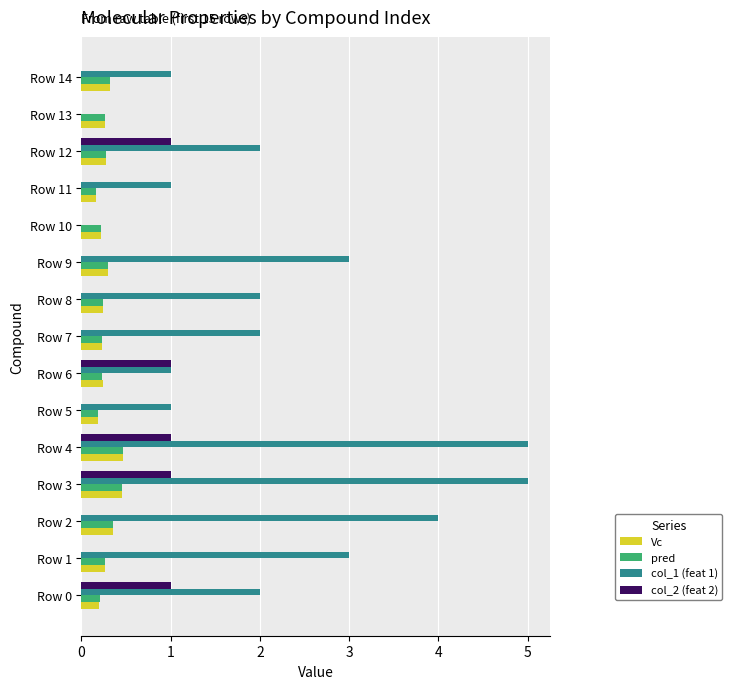

Which series has the largest total across all categories?

col_1 (feat 1)